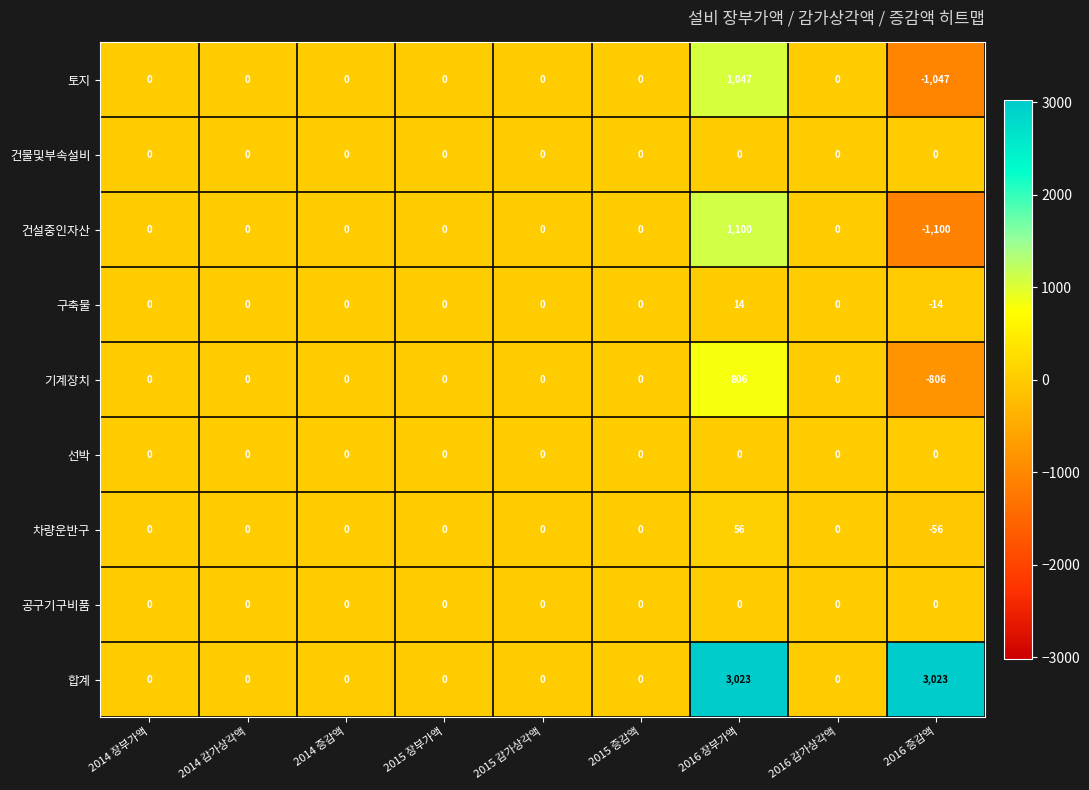

Which series has the largest range (max minus min)?

합계